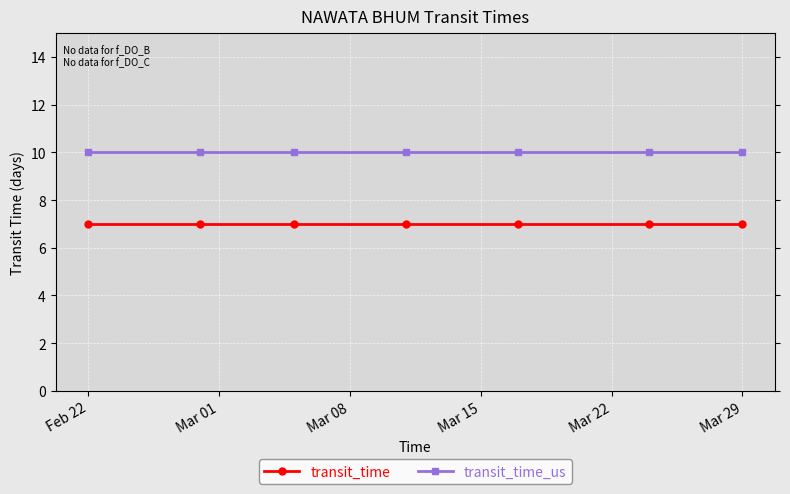

Which series has the largest total across all categories?

transit_time_us